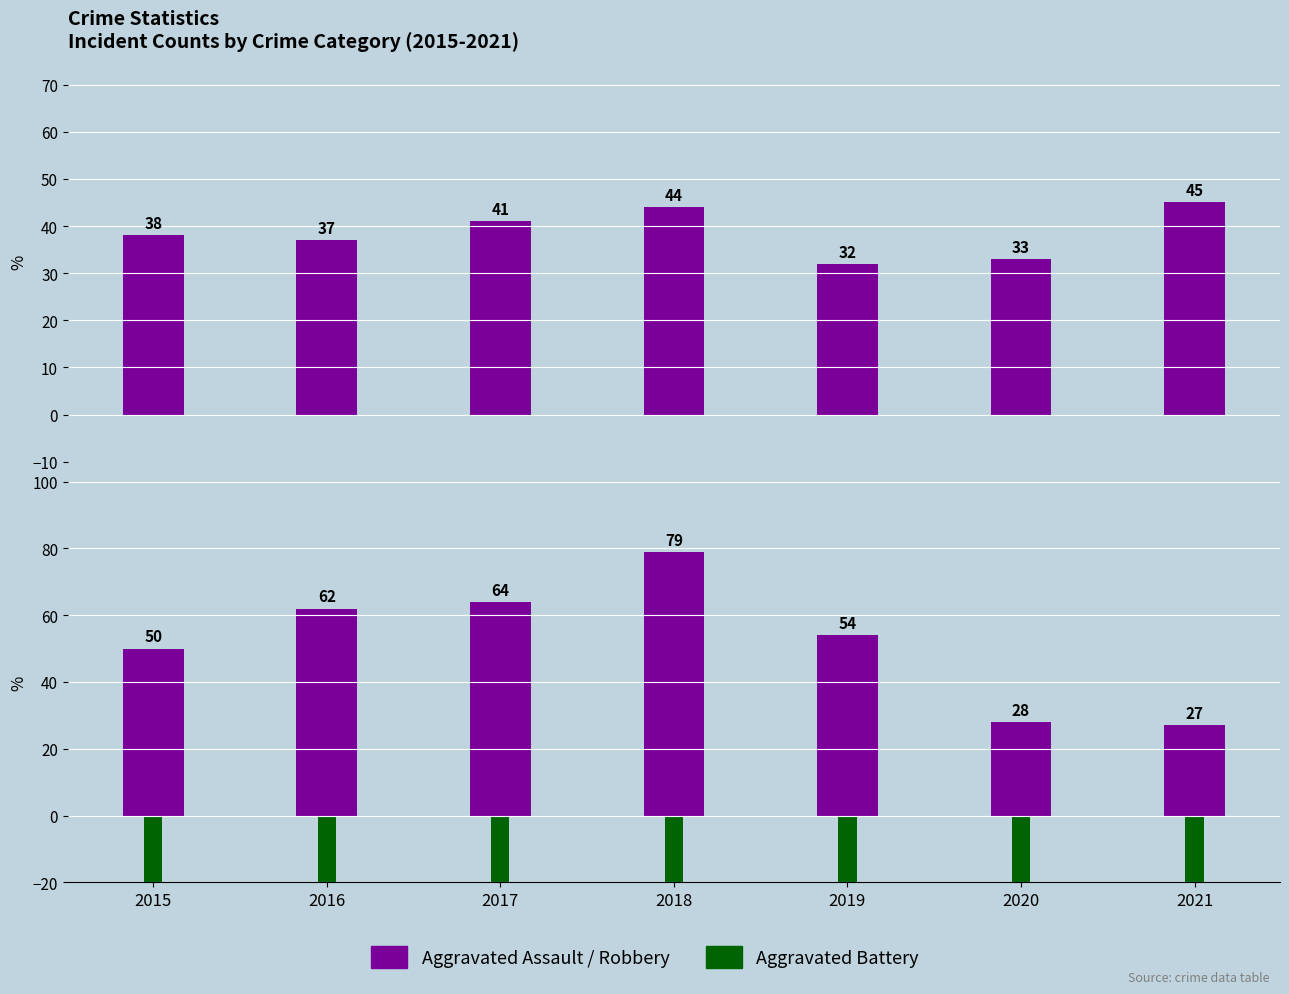

What is the value of the Aggravated Battery bar at the 5th from the left?

-35